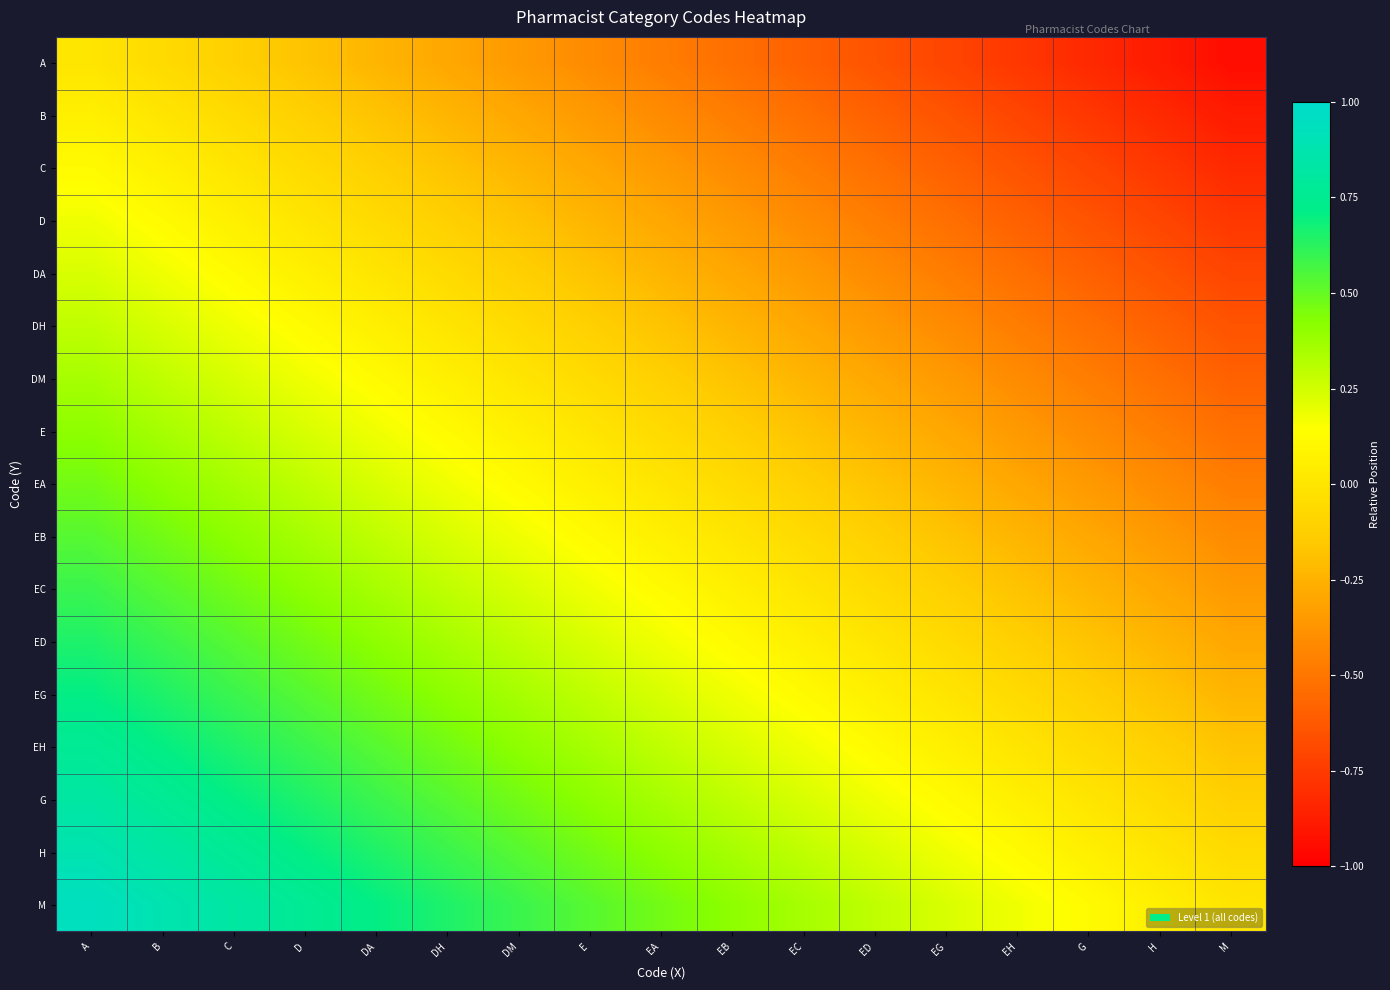

Which series has the largest total across all categories?

M